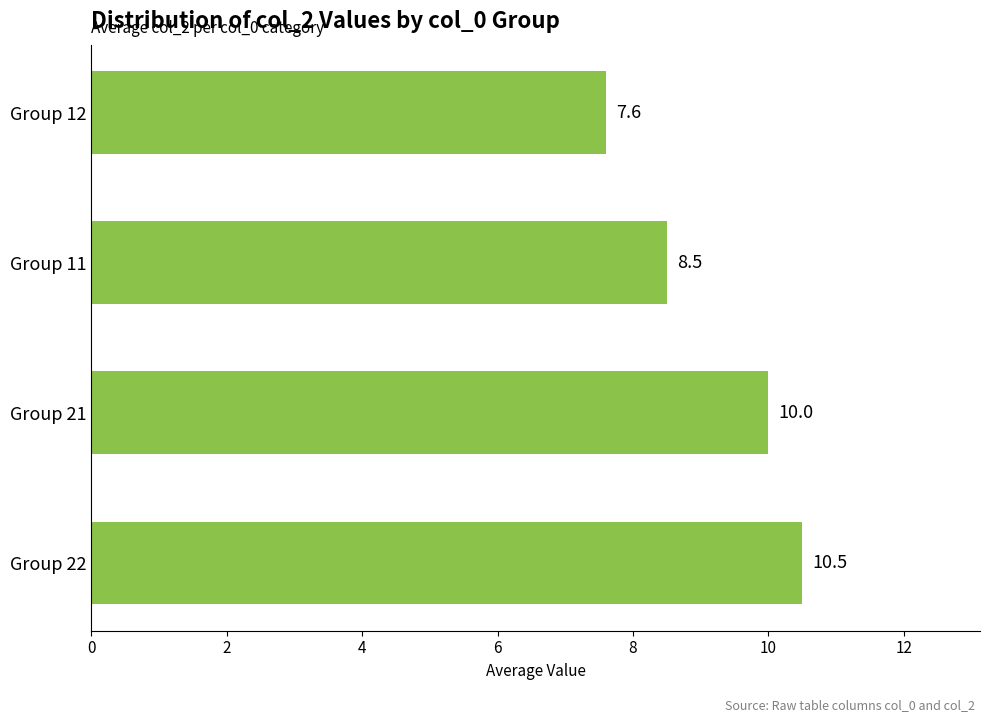

Count the number of data series in this chart.

1